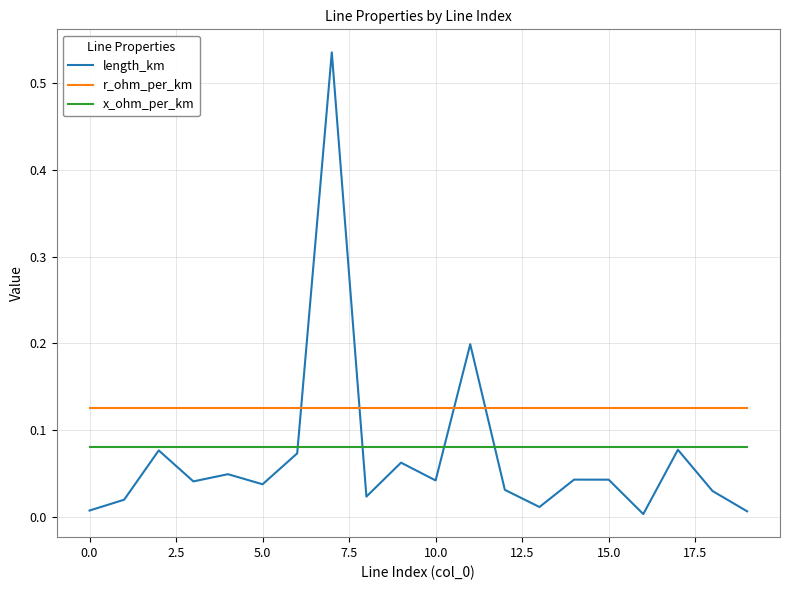

List the series in order of their peak value, lowest first.

x_ohm_per_km, r_ohm_per_km, length_km